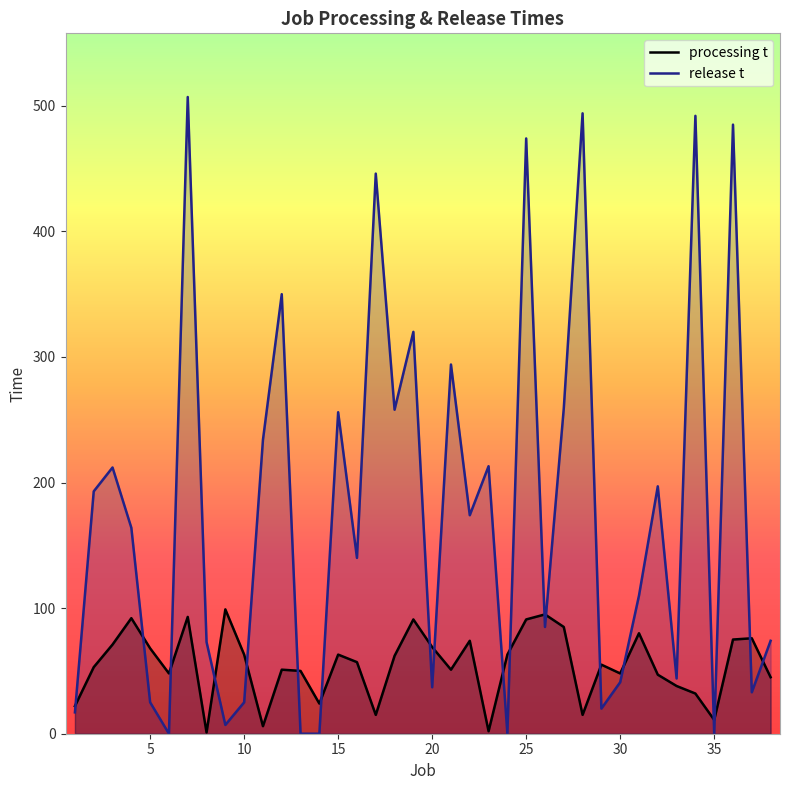

The value of processing t at 26 is 95. True or false?

True